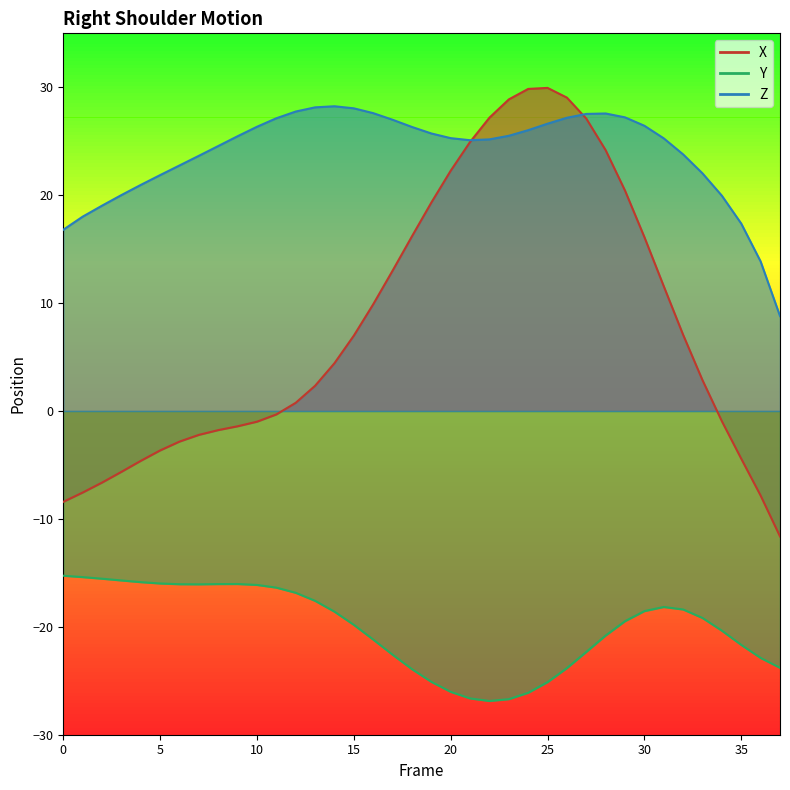

True or false: X and Y cross at least once.

False